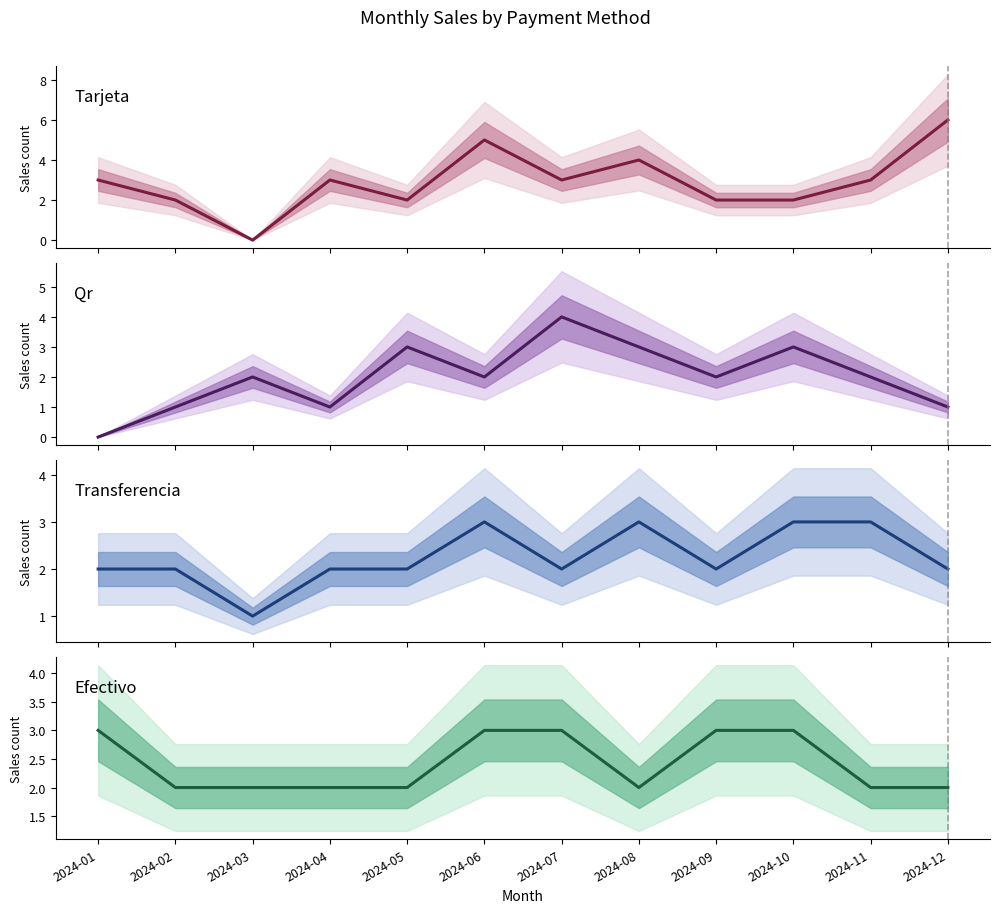

Which category has the highest value across all series?

2024-12